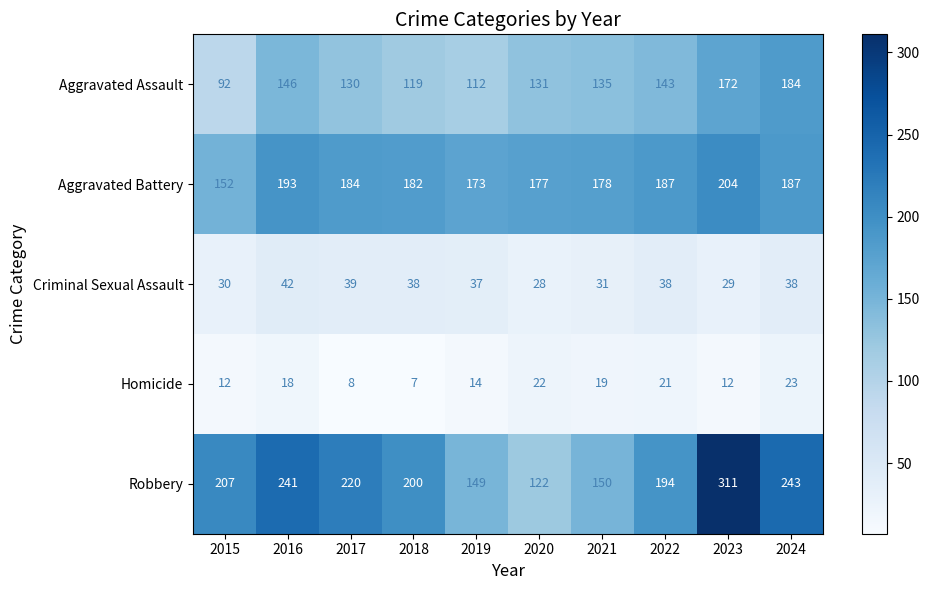

What is the difference between the highest and lowest values at 2021?

159